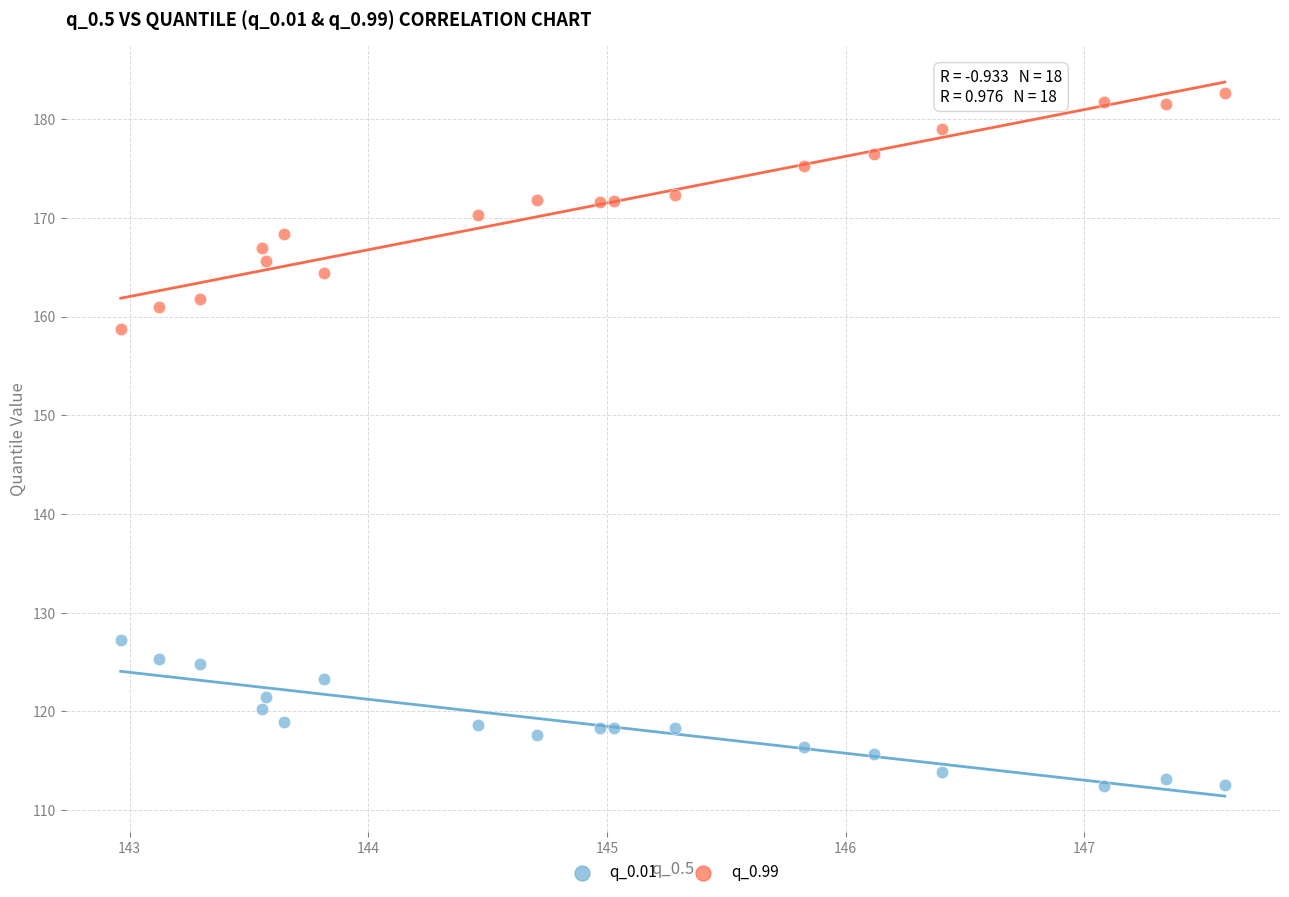

Across all data points, what is the range of Y values (max minus min)?

70.3